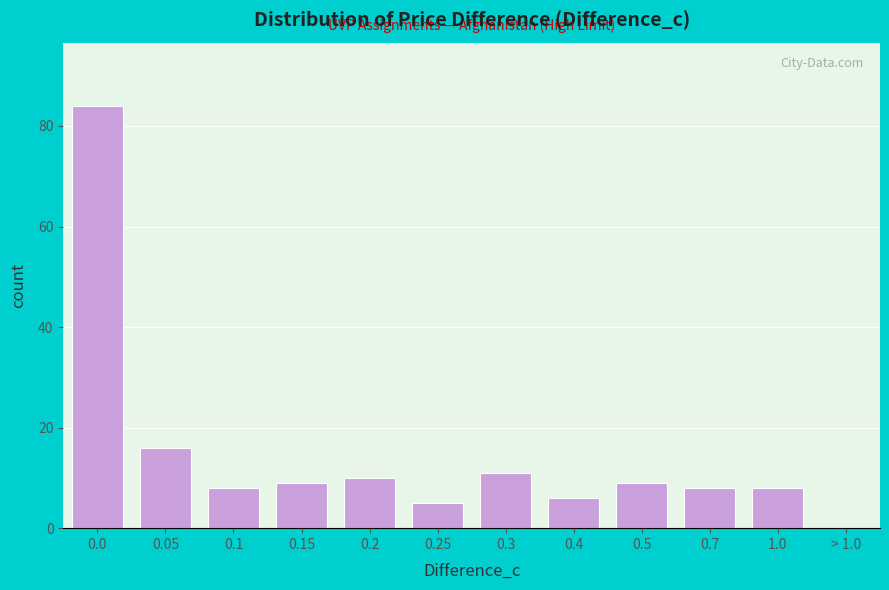

Reading left to right, list all the values displayed in this chart.

0.0=84	0.05=16	0.1=8	0.15=9	0.2=10	0.25=5	0.3=11	0.4=6	0.5=9	0.7=8	1.0=8	> 1.0=0